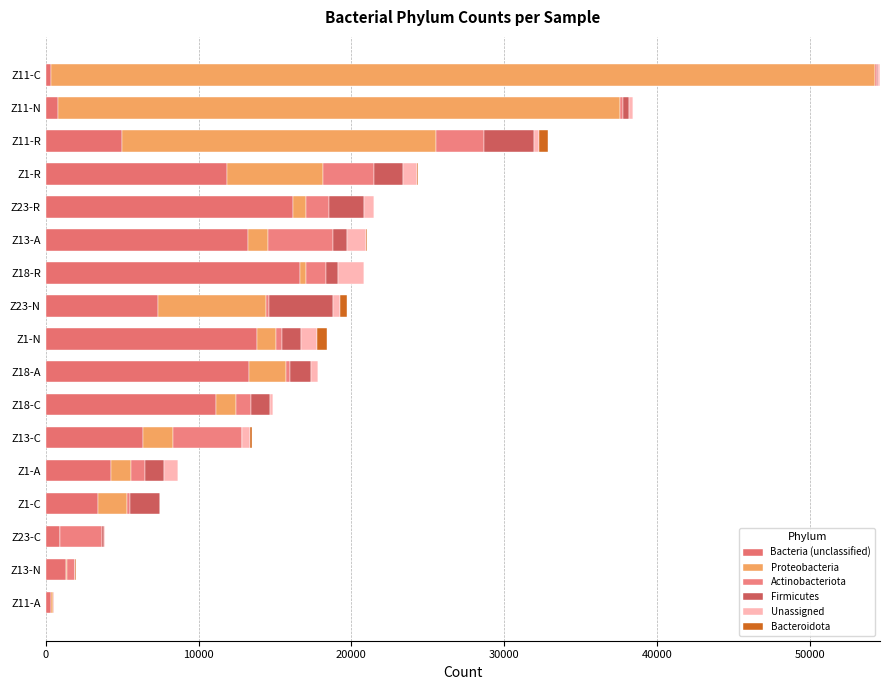

What is the value of the Bacteroidota bar at the 2nd from the left?

15